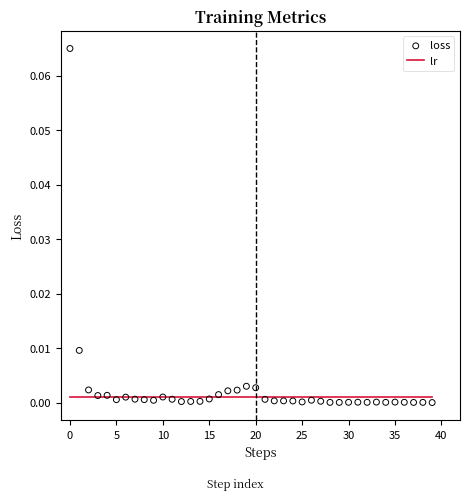

Which series reaches the minimum Y coordinate?

loss